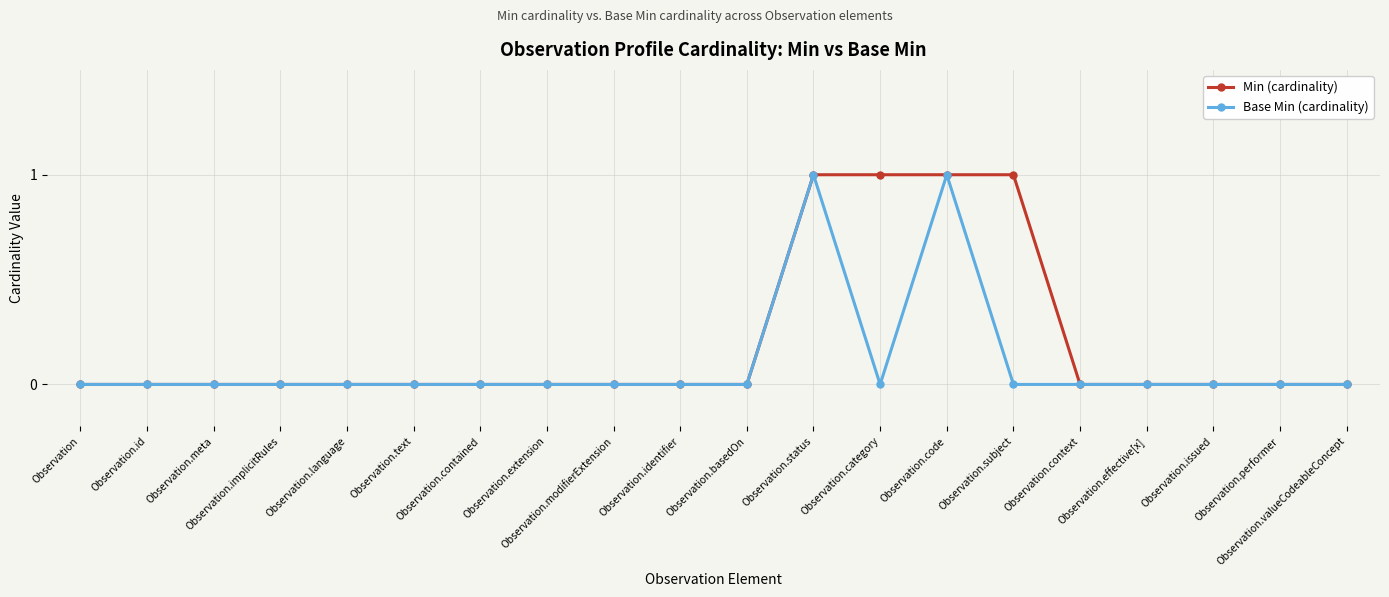

Rank the series by their average value, from highest to lowest.

Min (cardinality), Base Min (cardinality)